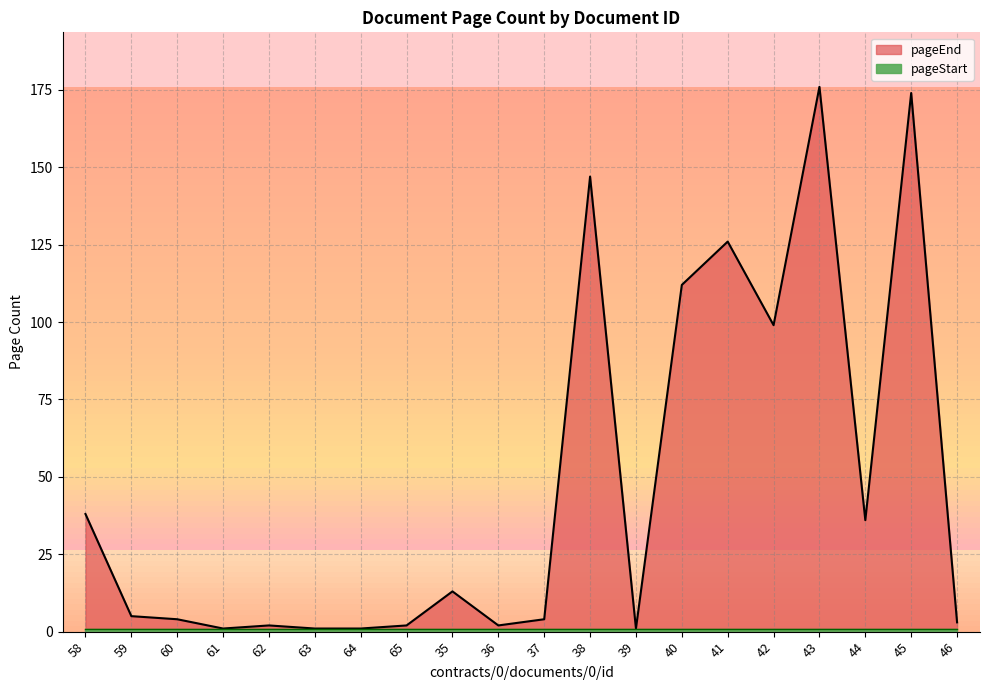

How many categories are shown in the chart?

20